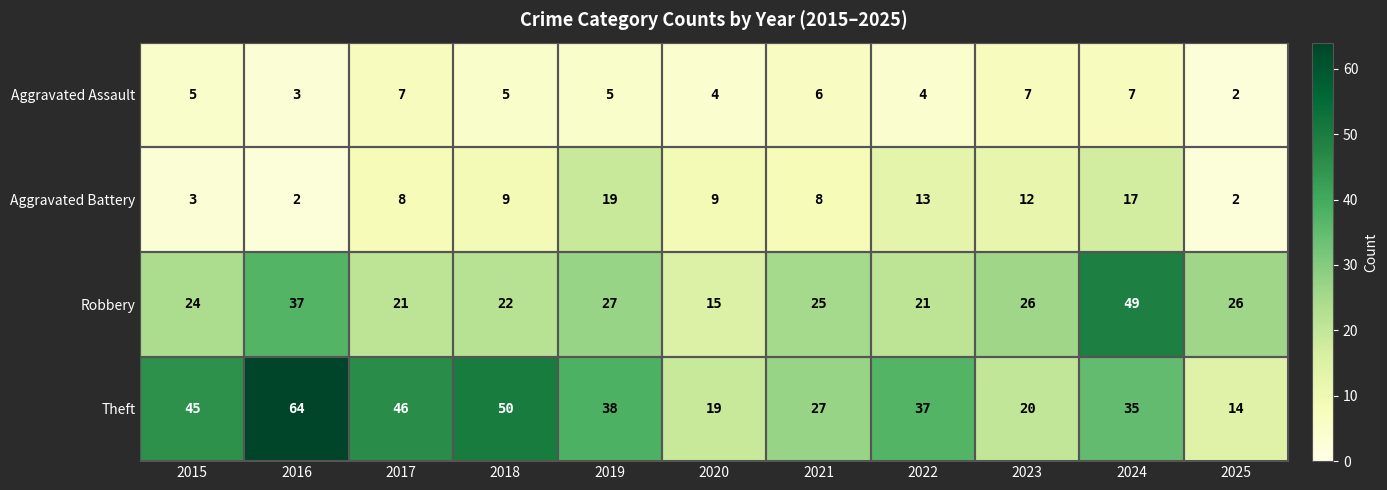

True or false: Theft has a value of 35 at 2016.

False